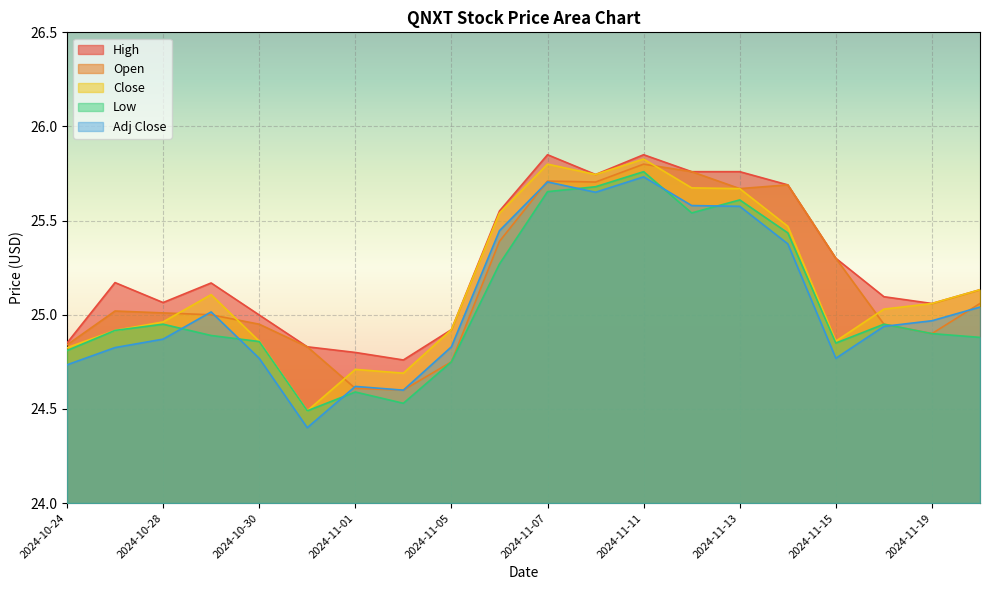

Reading right to left, what are all the values shown in this chart?

High: 2024-11-20=25.1	2024-11-19=25.1	2024-11-18=25.1	2024-11-15=25.3	2024-11-14=25.7	2024-11-13=25.8	2024-11-12=25.8	2024-11-11=25.9	2024-11-08=25.7	2024-11-07=25.9	2024-11-06=25.6	2024-11-05=24.9	2024-11-04=24.8	2024-11-01=24.8	2024-10-31=24.8	2024-10-30=25.0	2024-10-29=25.2	2024-10-28=25.1	2024-10-25=25.2	2024-10-24=24.9
Open: 2024-11-20=25.1	2024-11-19=24.9	2024-11-18=25.0	2024-11-15=25.3	2024-11-14=25.7	2024-11-13=25.7	2024-11-12=25.8	2024-11-11=25.8	2024-11-08=25.7	2024-11-07=25.7	2024-11-06=25.4	2024-11-05=24.8	2024-11-04=24.6	2024-11-01=24.6	2024-10-31=24.8	2024-10-30=25.0	2024-10-29=25.0	2024-10-28=25.0	2024-10-25=25.0	2024-10-24=24.8
Close: 2024-11-20=25.1	2024-11-19=25.1	2024-11-18=25.0	2024-11-15=24.9	2024-11-14=25.5	2024-11-13=25.7	2024-11-12=25.7	2024-11-11=25.8	2024-11-08=25.7	2024-11-07=25.8	2024-11-06=25.5	2024-11-05=24.9	2024-11-04=24.7	2024-11-01=24.7	2024-10-31=24.5	2024-10-30=24.9	2024-10-29=25.1	2024-10-28=25.0	2024-10-25=24.9	2024-10-24=24.8
Low: 2024-11-20=24.9	2024-11-19=24.9	2024-11-18=25.0	2024-11-15=24.9	2024-11-14=25.4	2024-11-13=25.6	2024-11-12=25.5	2024-11-11=25.8	2024-11-08=25.7	2024-11-07=25.7	2024-11-06=25.3	2024-11-05=24.8	2024-11-04=24.5	2024-11-01=24.6	2024-10-31=24.5	2024-10-30=24.9	2024-10-29=24.9	2024-10-28=25.0	2024-10-25=24.9	2024-10-24=24.8
Adj Close: 2024-11-20=25.0	2024-11-19=25.0	2024-11-18=24.9	2024-11-15=24.8	2024-11-14=25.4	2024-11-13=25.6	2024-11-12=25.6	2024-11-11=25.7	2024-11-08=25.7	2024-11-07=25.7	2024-11-06=25.4	2024-11-05=24.8	2024-11-04=24.6	2024-11-01=24.6	2024-10-31=24.4	2024-10-30=24.8	2024-10-29=25.0	2024-10-28=24.9	2024-10-25=24.8	2024-10-24=24.7